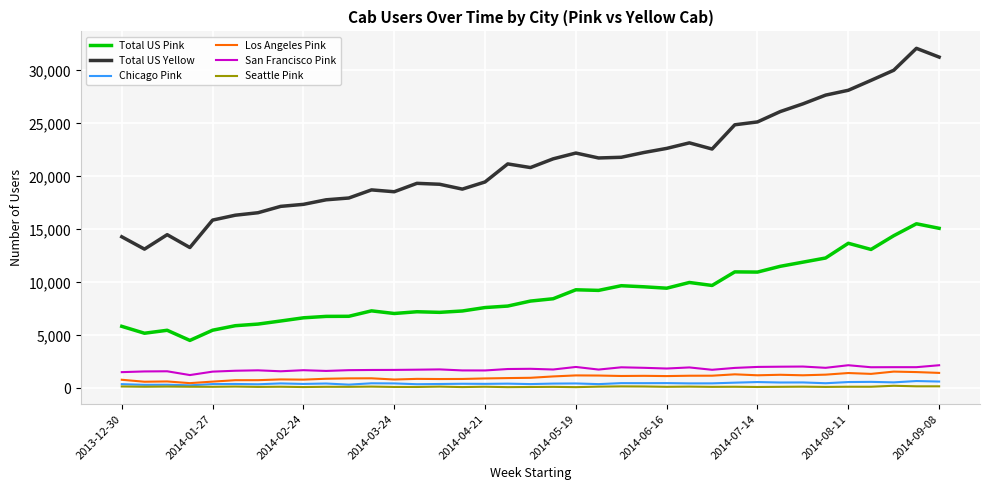

True or false: Chicago Pink and San Francisco Pink intersect in this chart.

False